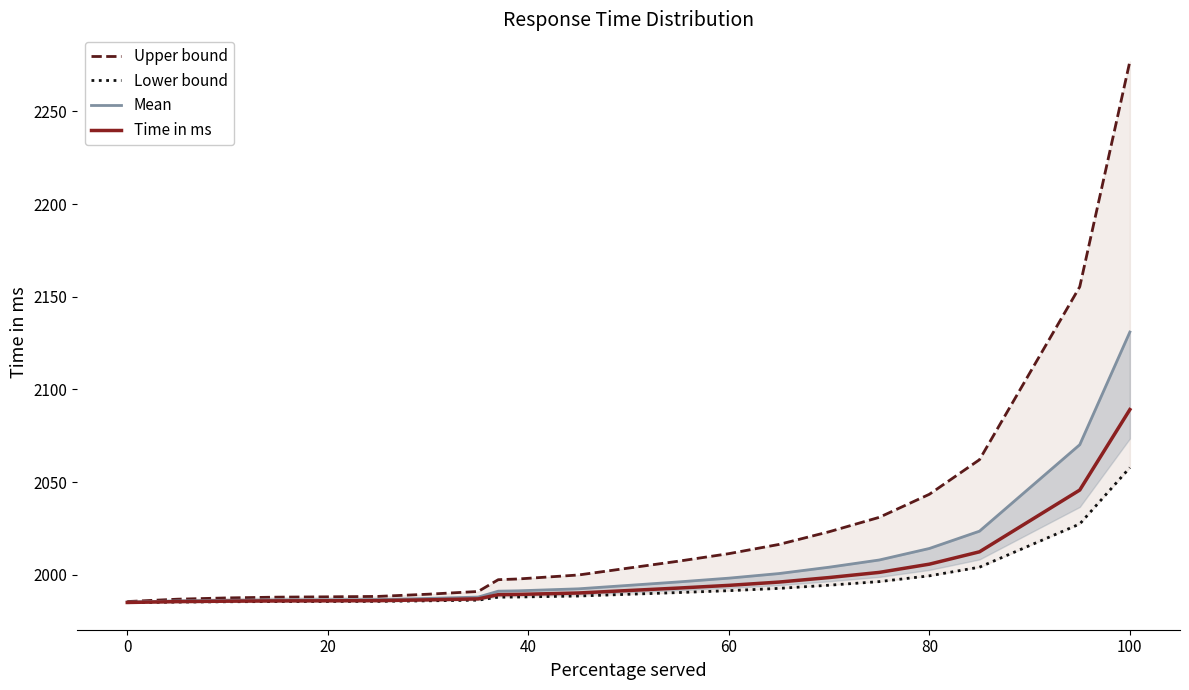

What is the highest value of the Time in ms series?

2089.1